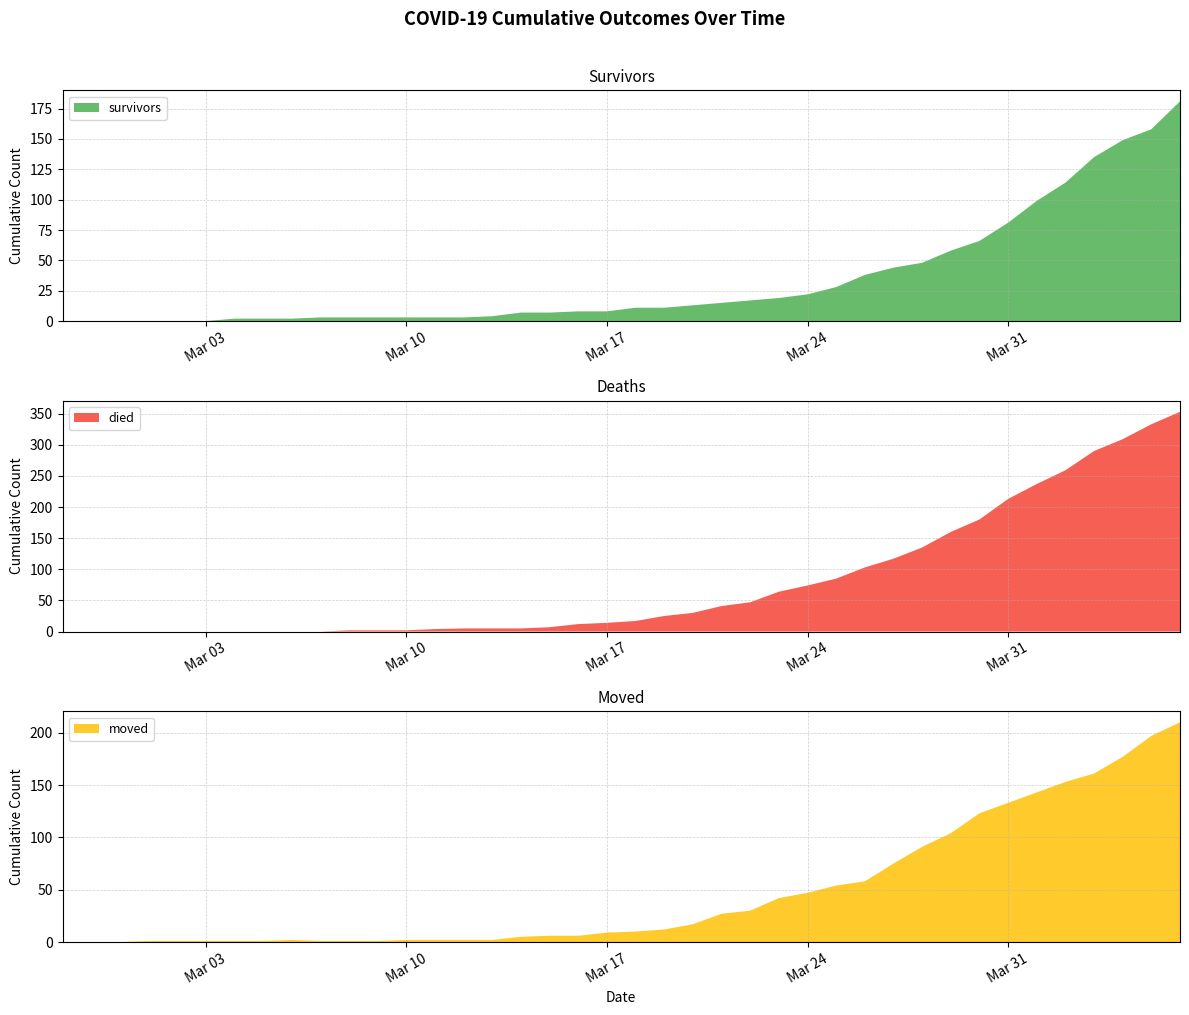

Reading left to right, transcribe all the data shown in this chart.

survivors: 2020-02-27=0	2020-02-28=0	2020-02-29=0	2020-03-01=0	2020-03-02=0	2020-03-03=0	2020-03-04=2	2020-03-05=2	2020-03-06=2	2020-03-07=3	2020-03-08=3	2020-03-09=3	2020-03-10=3	2020-03-11=3	2020-03-12=3	2020-03-13=4	2020-03-14=7	2020-03-15=7	2020-03-16=8	2020-03-17=8	2020-03-18=11	2020-03-19=11	2020-03-20=13	2020-03-21=15	2020-03-22=17	2020-03-23=19	2020-03-24=22	2020-03-25=28	2020-03-26=38	2020-03-27=44	2020-03-28=48	2020-03-29=58	2020-03-30=66	2020-03-31=81	2020-04-01=99	2020-04-02=114	2020-04-03=135	2020-04-04=149	2020-04-05=158	2020-04-06=181
died: 2020-02-27=0	2020-02-28=0	2020-02-29=0	2020-03-01=0	2020-03-02=0	2020-03-03=0	2020-03-04=0	2020-03-05=0	2020-03-06=0	2020-03-07=0	2020-03-08=2	2020-03-09=2	2020-03-10=2	2020-03-11=4	2020-03-12=5	2020-03-13=5	2020-03-14=5	2020-03-15=7	2020-03-16=12	2020-03-17=14	2020-03-18=17	2020-03-19=25	2020-03-20=30	2020-03-21=41	2020-03-22=47	2020-03-23=64	2020-03-24=74	2020-03-25=85	2020-03-26=103	2020-03-27=117	2020-03-28=135	2020-03-29=160	2020-03-30=180	2020-03-31=213	2020-04-01=237	2020-04-02=259	2020-04-03=290	2020-04-04=309	2020-04-05=333	2020-04-06=353
moved: 2020-02-27=0	2020-02-28=0	2020-02-29=0	2020-03-01=1	2020-03-02=1	2020-03-03=1	2020-03-04=1	2020-03-05=1	2020-03-06=2	2020-03-07=1	2020-03-08=1	2020-03-09=1	2020-03-10=2	2020-03-11=2	2020-03-12=2	2020-03-13=2	2020-03-14=5	2020-03-15=6	2020-03-16=6	2020-03-17=9	2020-03-18=10	2020-03-19=12	2020-03-20=17	2020-03-21=27	2020-03-22=30	2020-03-23=42	2020-03-24=47	2020-03-25=54	2020-03-26=58	2020-03-27=75	2020-03-28=91	2020-03-29=104	2020-03-30=123	2020-03-31=133	2020-04-01=143	2020-04-02=153	2020-04-03=161	2020-04-04=177	2020-04-05=197	2020-04-06=210